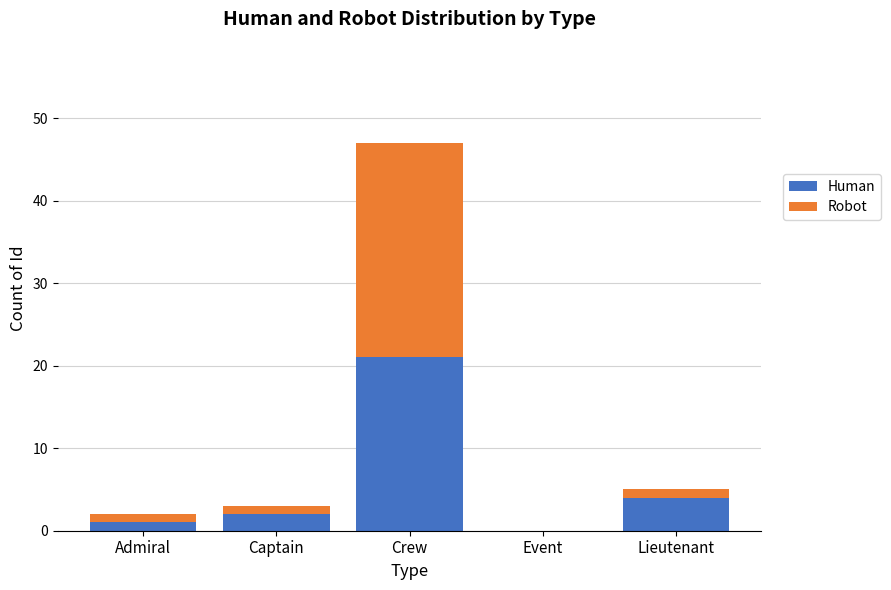

What is the sum of all Human values?

28